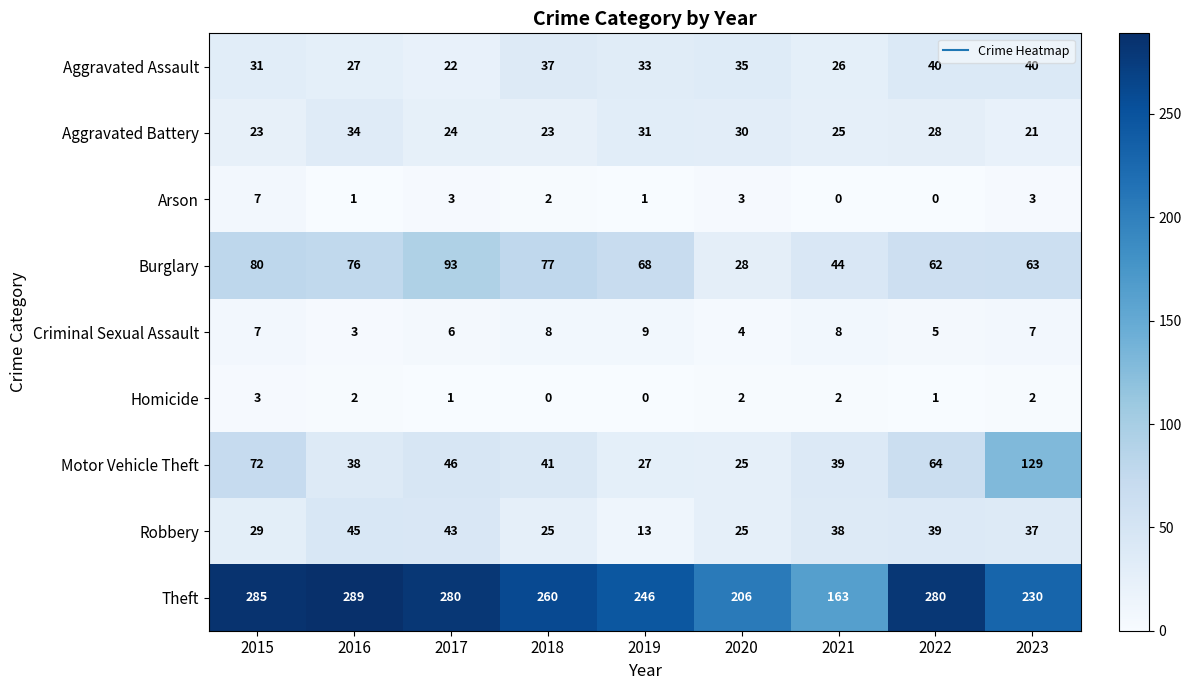

What is the sum of all Aggravated Battery values?

239